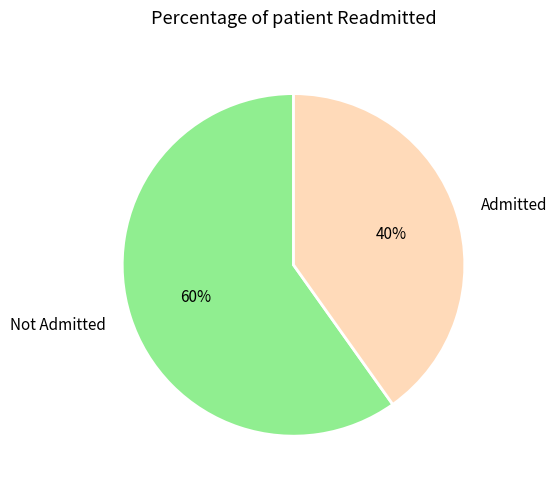

How many slices are in this pie chart?

2